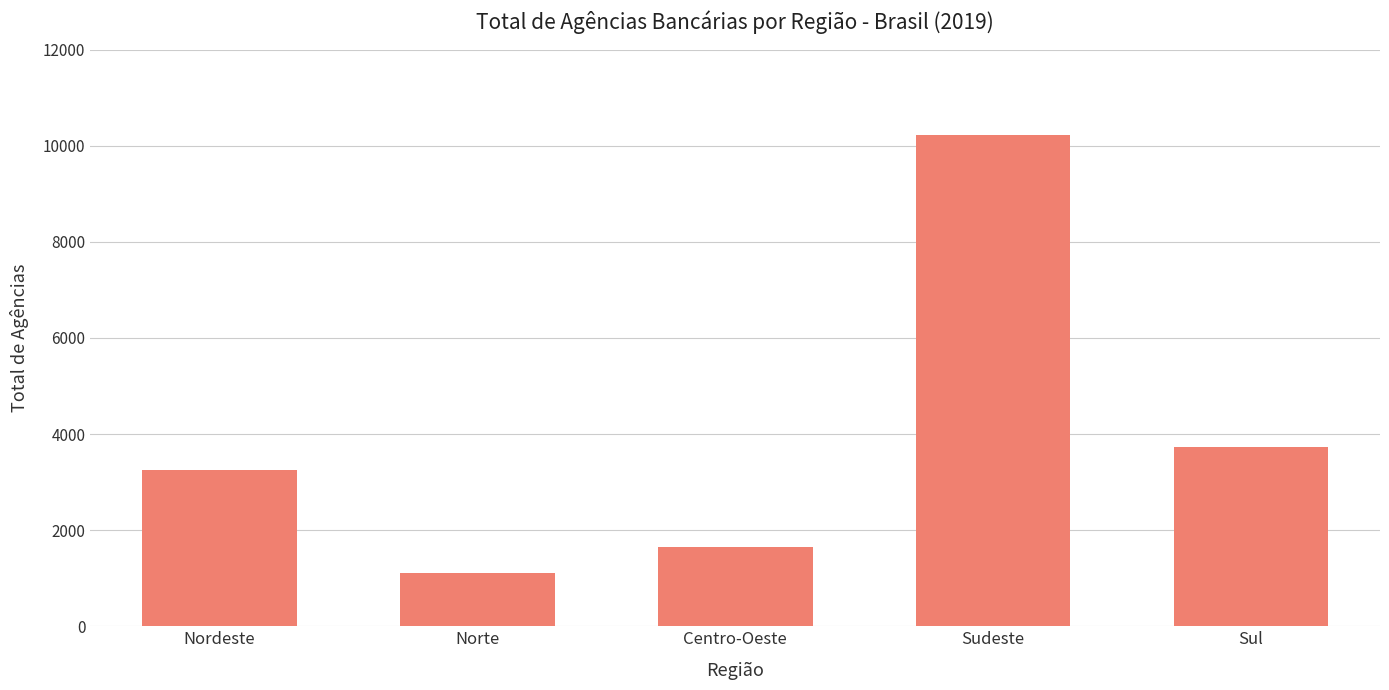

List the labels in order of value, smallest first.

Norte, Centro-Oeste, Nordeste, Sul, Sudeste